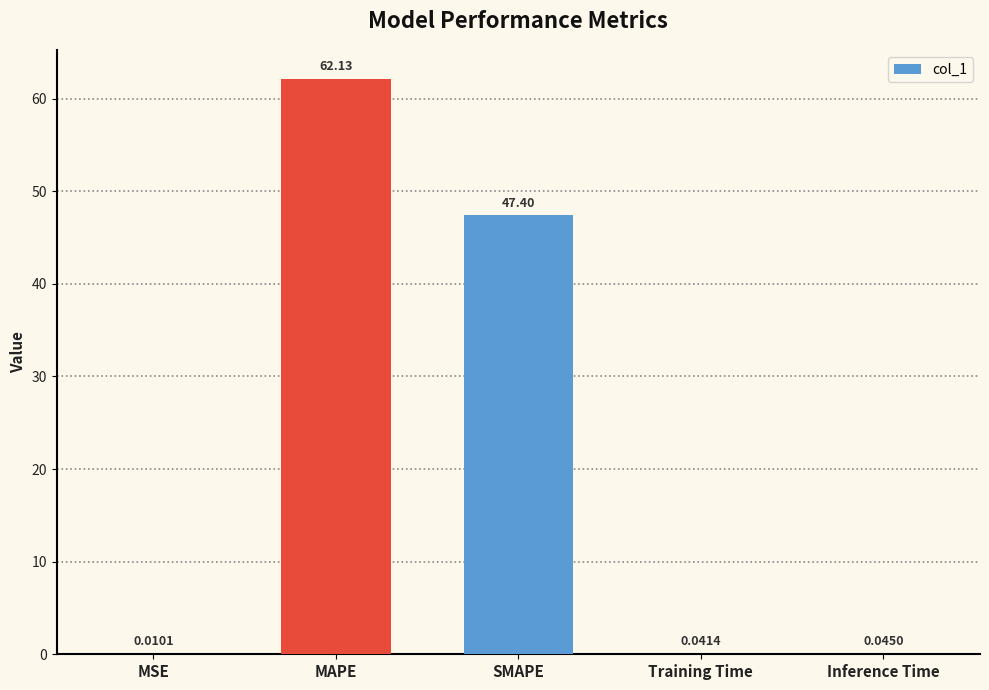

What is the sum of all values?

109.6